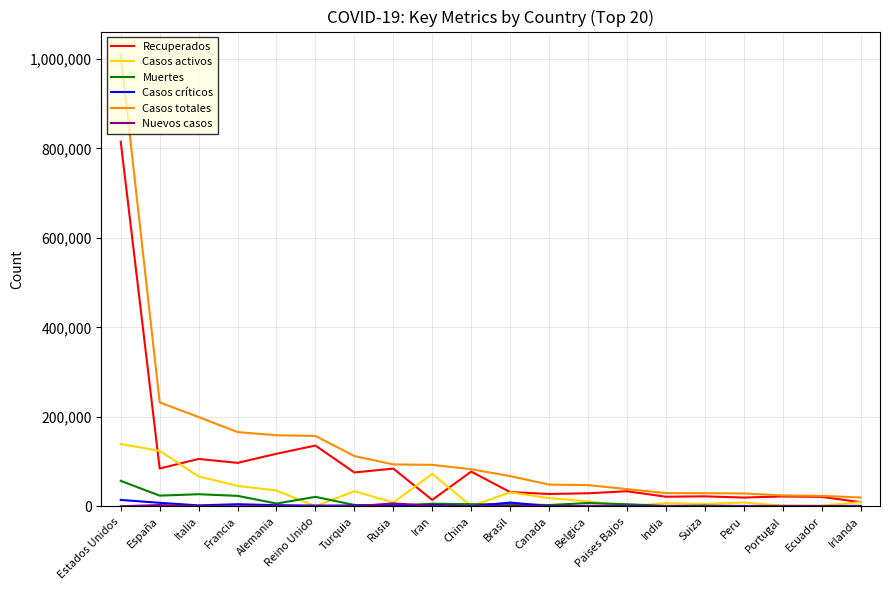

At which category is the sum across all series the highest?

Estados Unidos